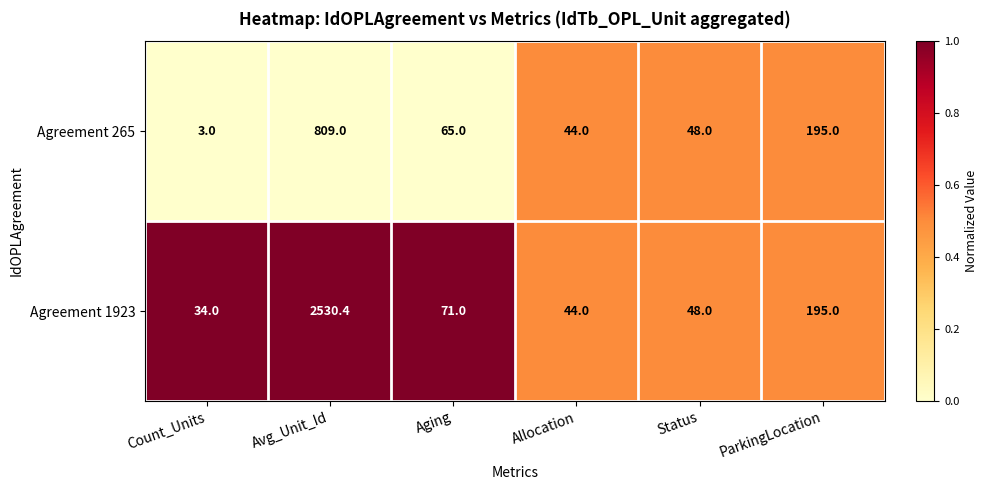

Which series has the largest total across all categories?

Agreement 1923